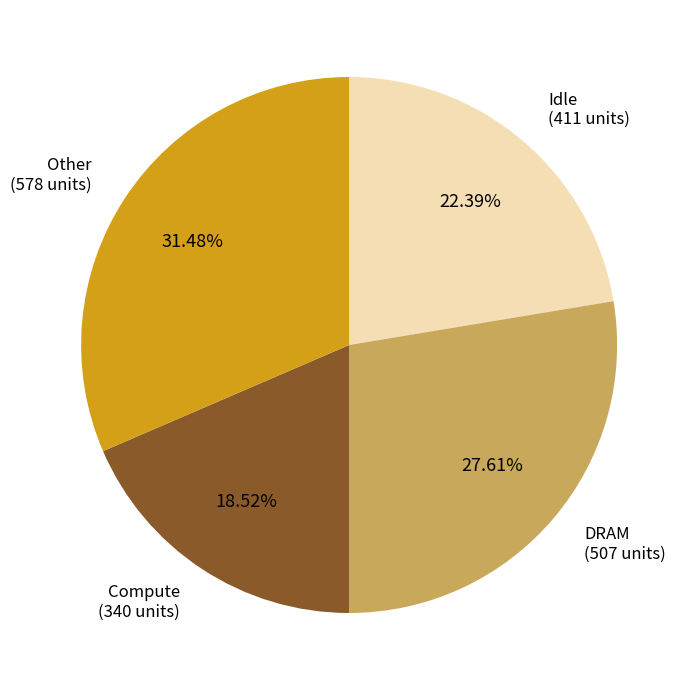

Which slice is the smallest?

Compute